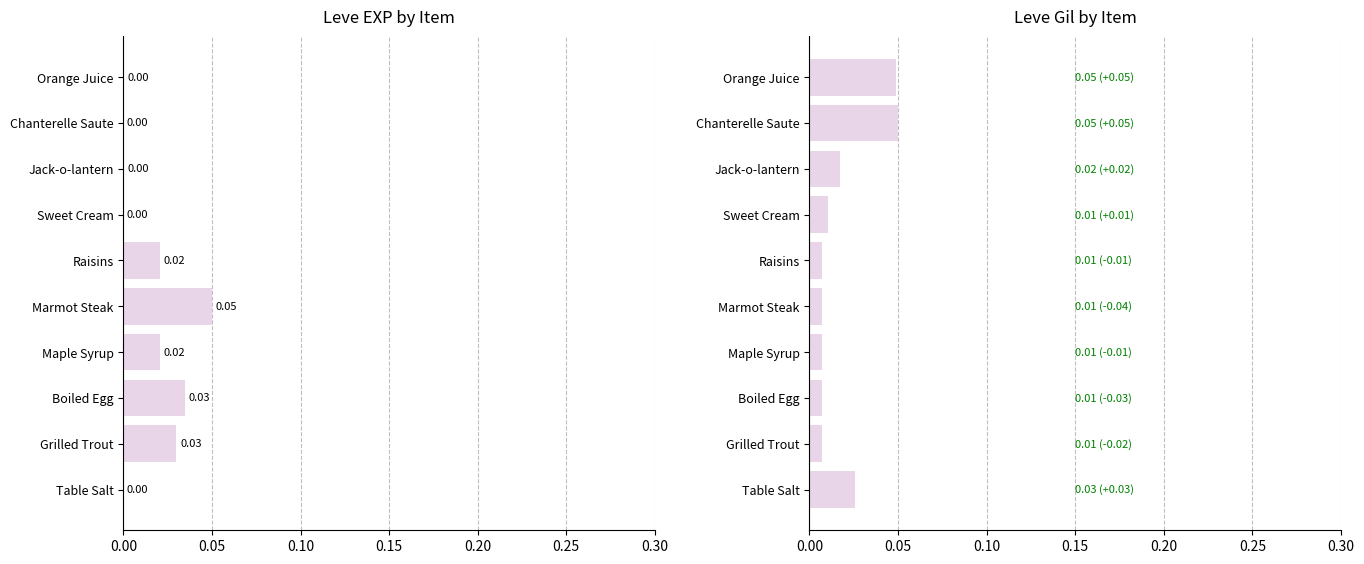

Are the bars horizontal?

Yes